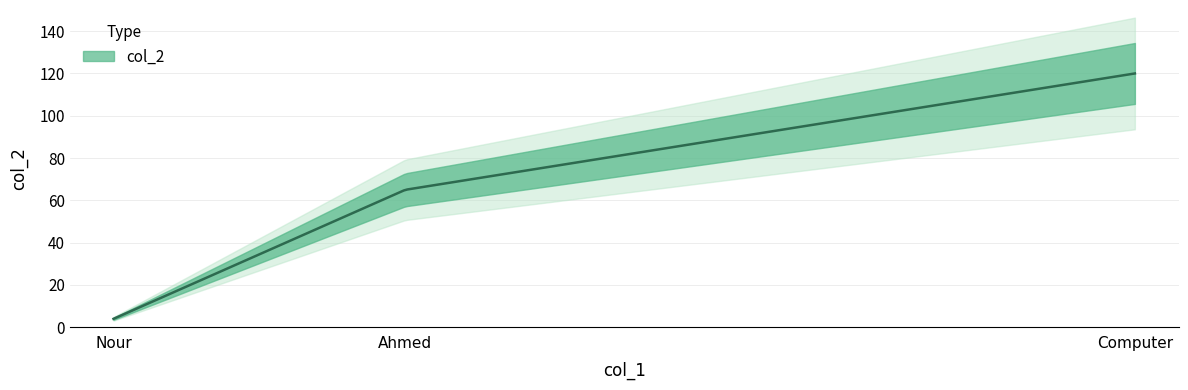

Reading right to left, what are all the values shown in this chart?

Nour=4	Ahmed=65	Computer=120